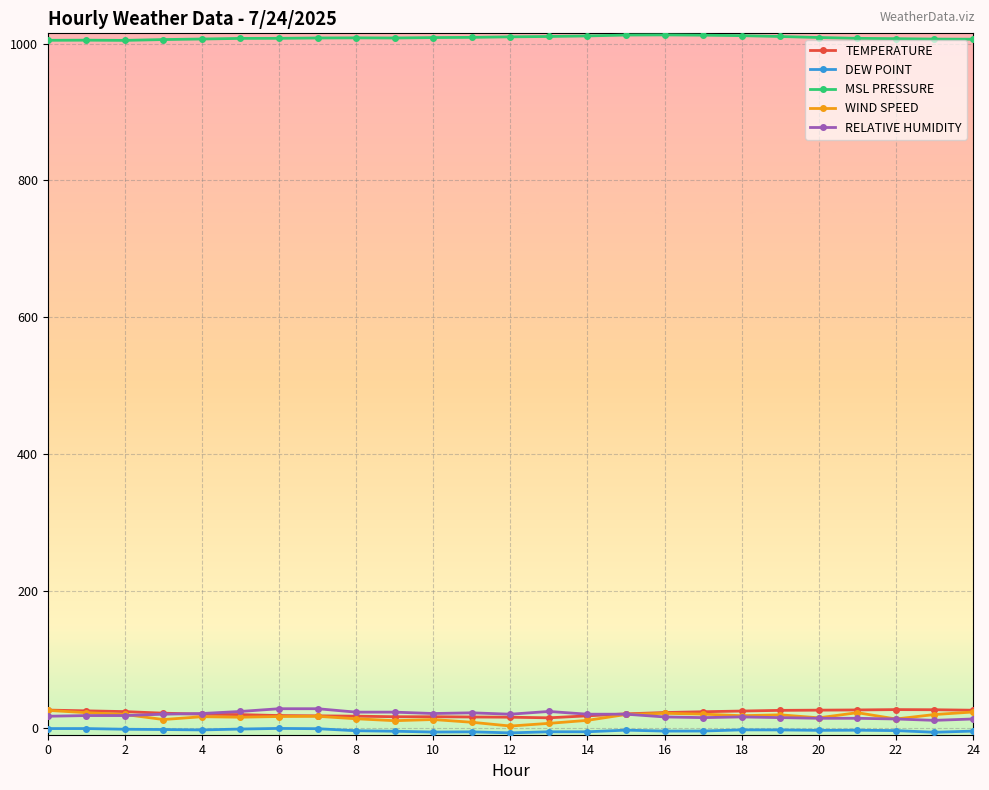

True or false: MSL PRESSURE and WIND SPEED intersect in this chart.

False